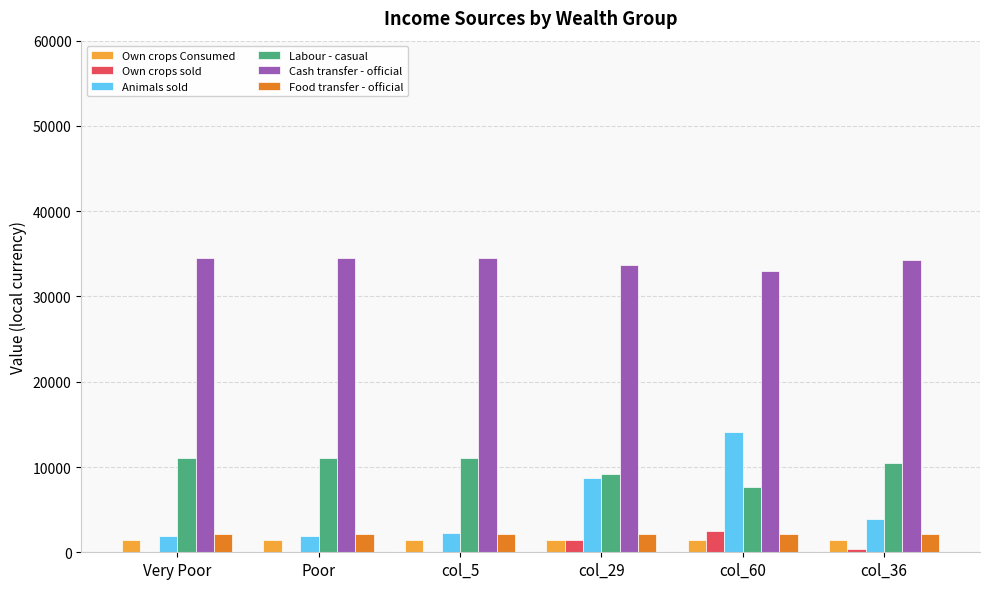

How many series are shown in this chart?

6